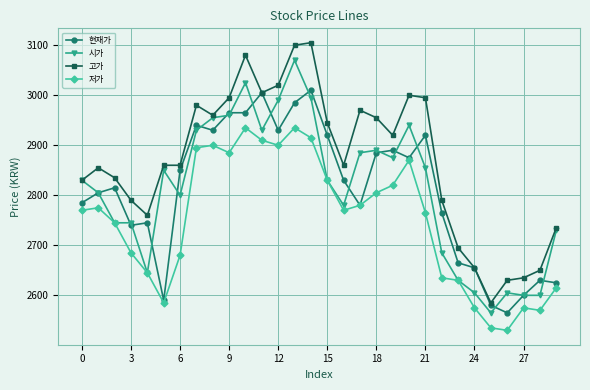

What is the maximum value shown in the chart?

3105